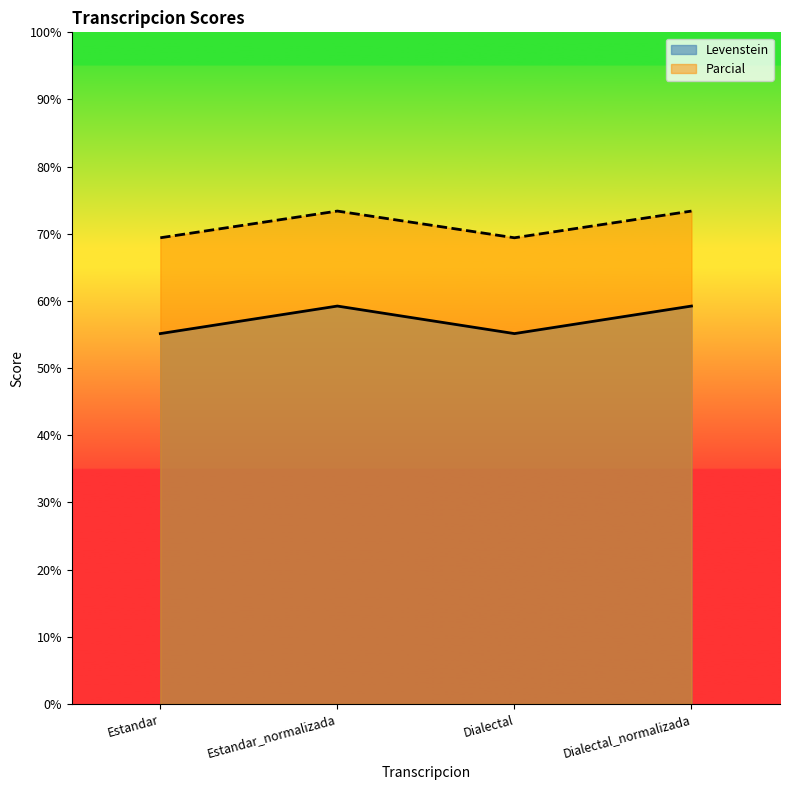

List the series in order of their overall mean, lowest first.

Levenstein, Parcial